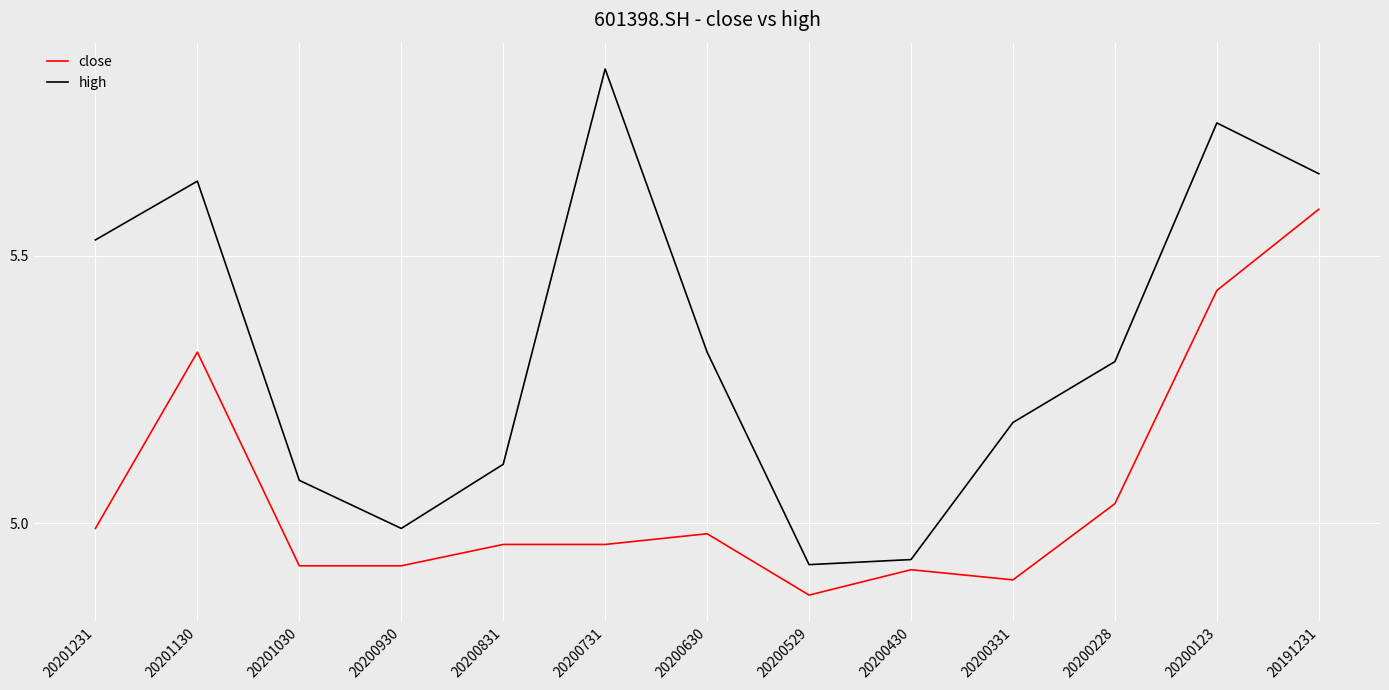

The value of close at 20201030 is 4.9. True or false?

True